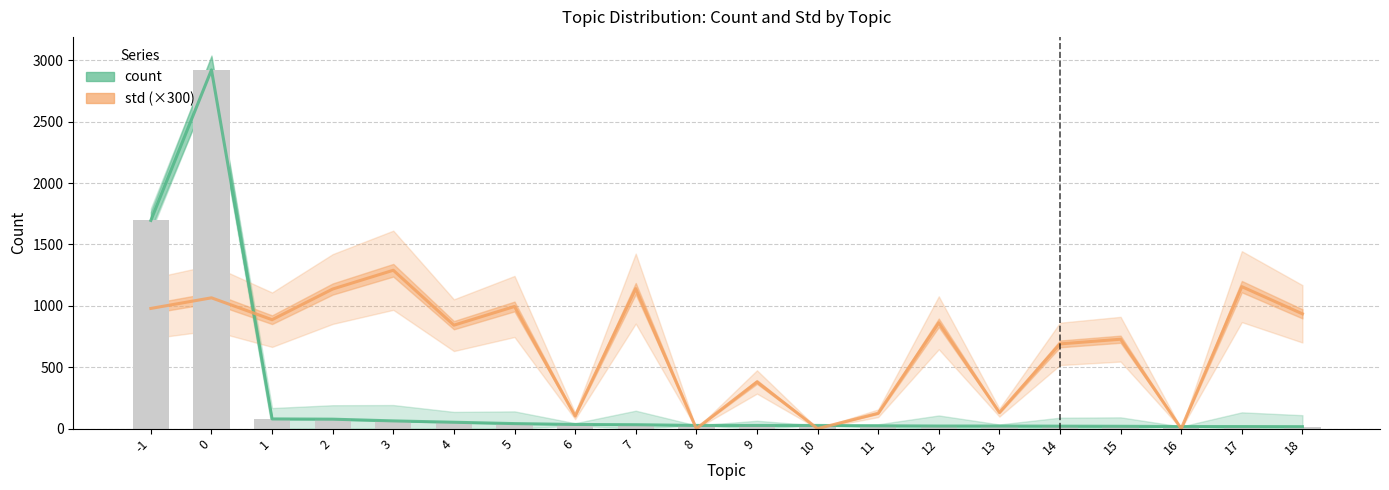

How many data points in std (×300) are above 862?

10